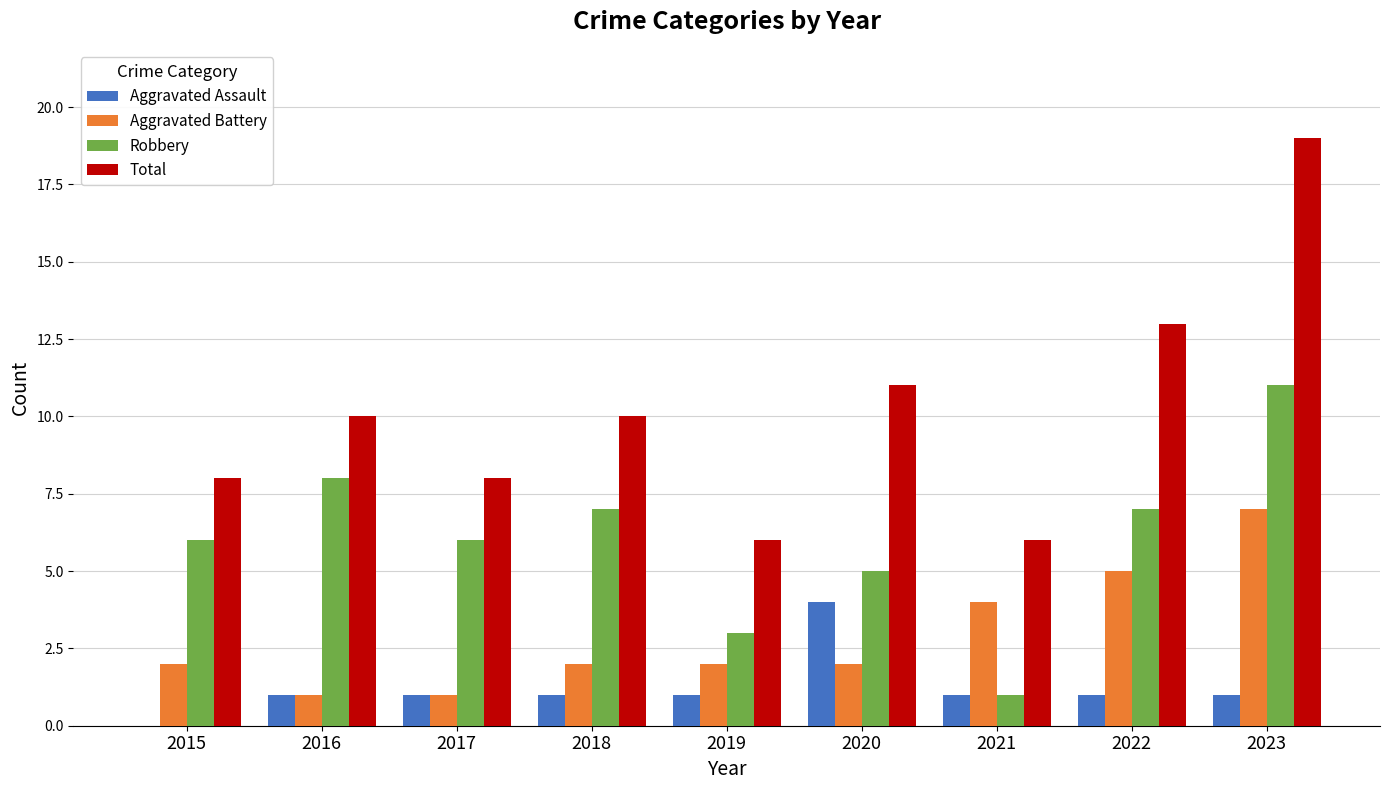

Is the value of Aggravated Assault at 2017 greater than the value of Total at 2016?

No